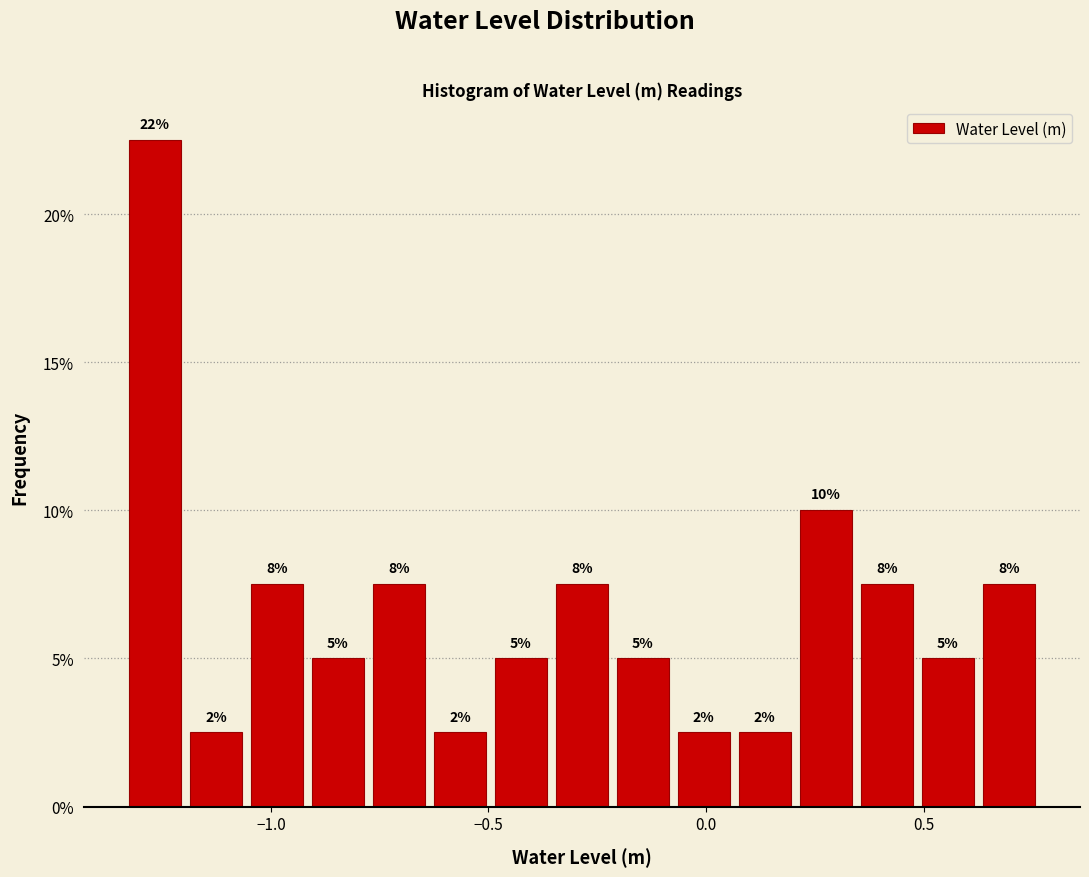

Around what value on the x-axis is the tallest bar? Give the approximate position of its centre, as read against the axis.

-1.25